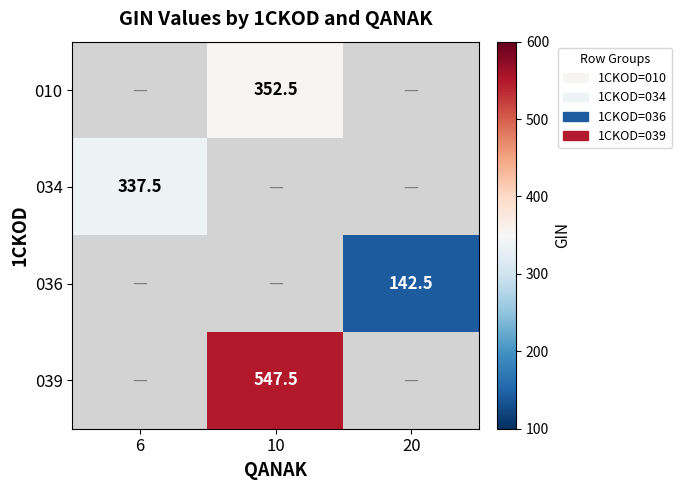

Which has a higher value, 20 or 10?

10